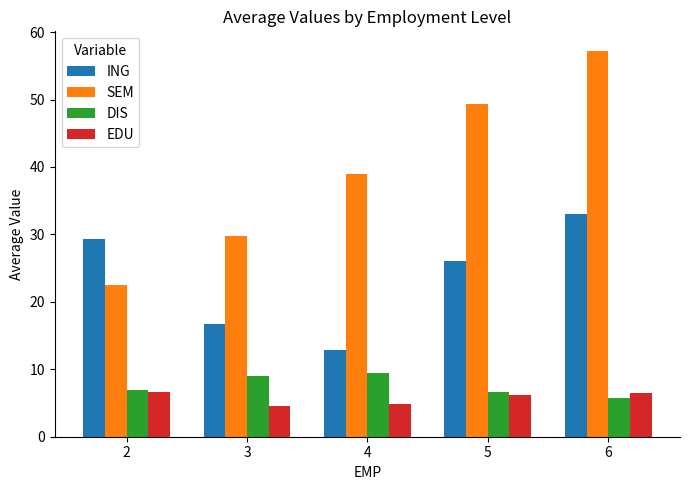

What is the sum of all DIS values?

37.8